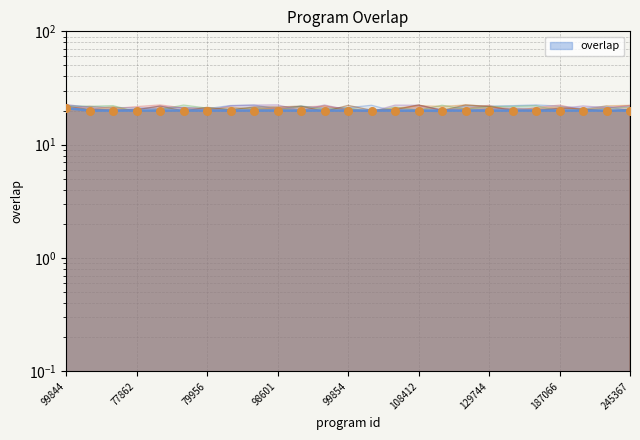

Which has a higher value, 106523 or 77862?

106523